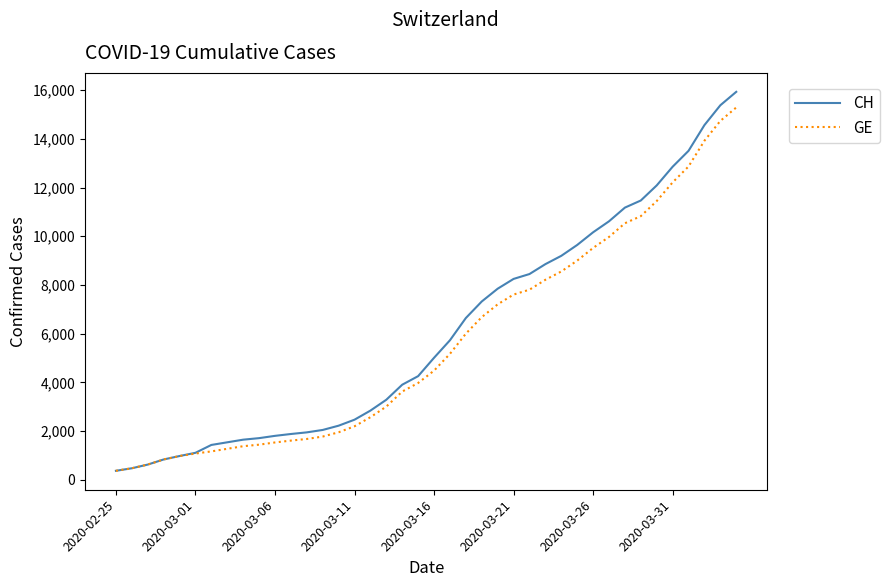

What is the greatest value displayed?

15926